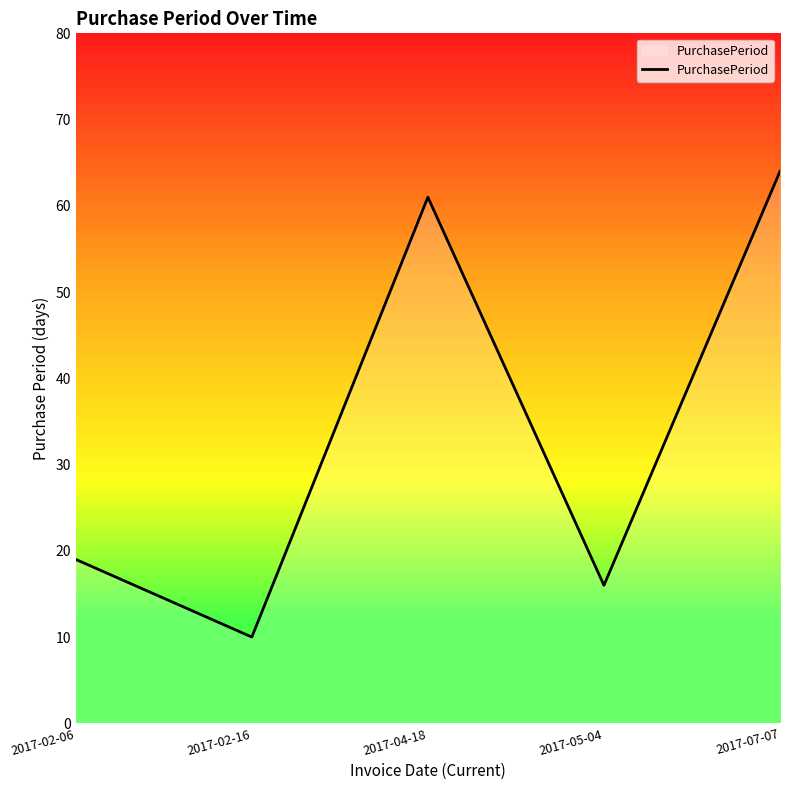

Between 2017-05-04 and 2017-04-18, which is larger?

2017-04-18